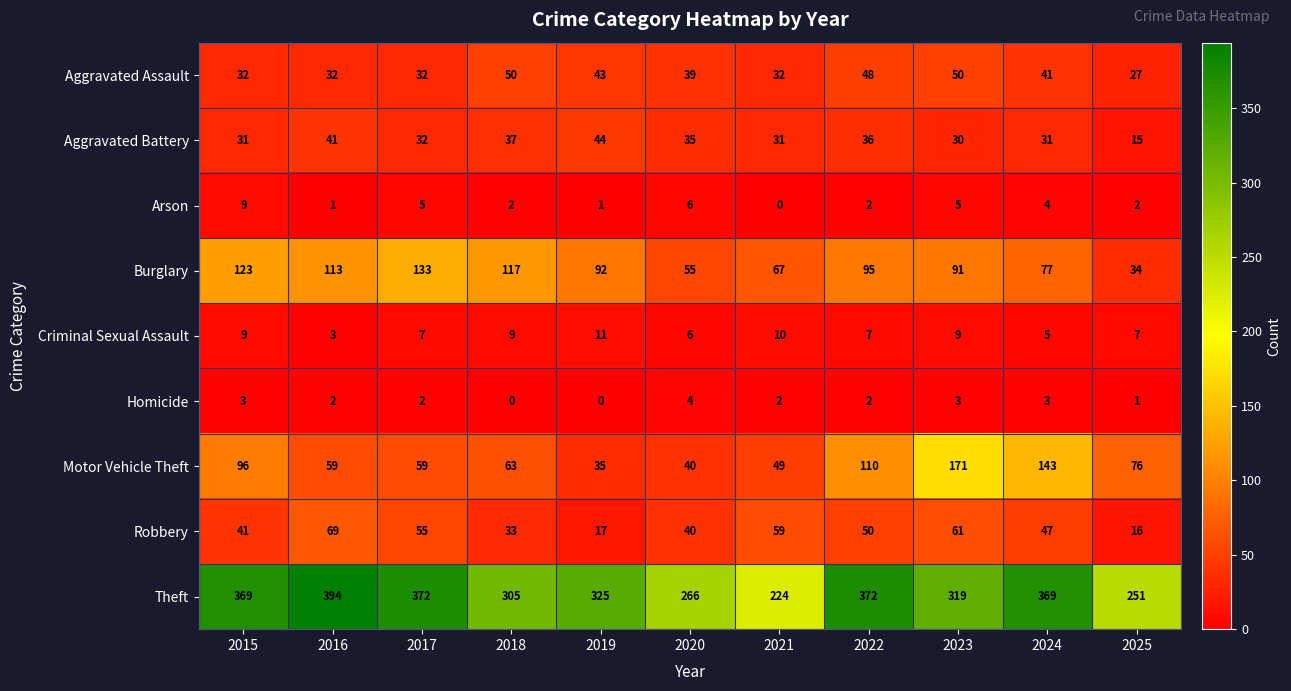

How many values in the Theft series are below 325?

5